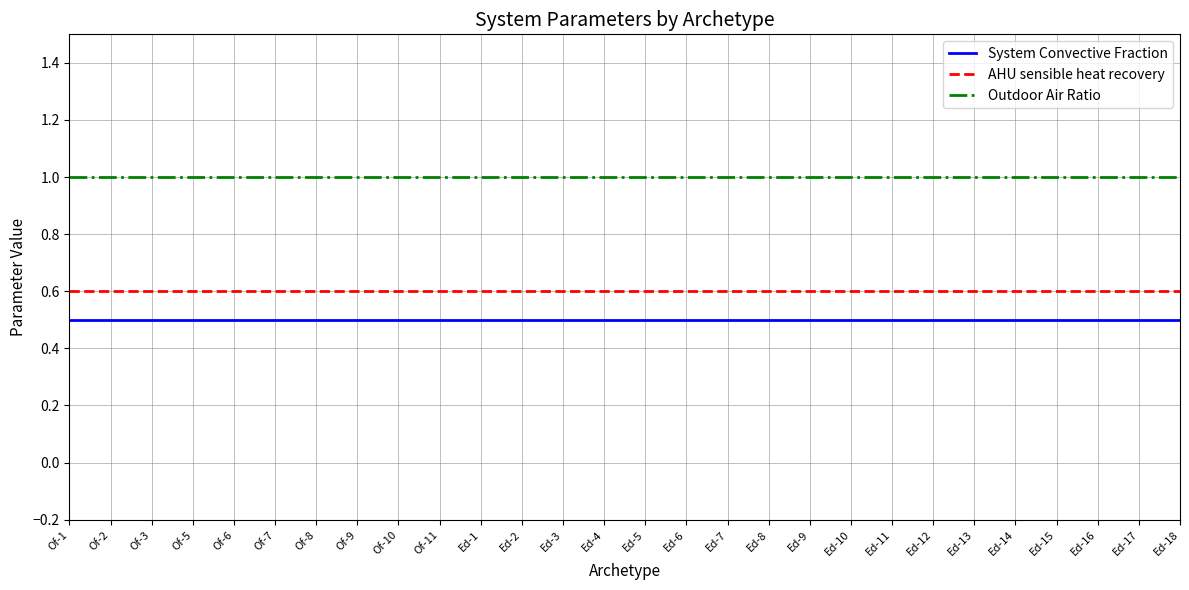

What is the approximate value of System Convective Fraction at Ed-2?

0.5